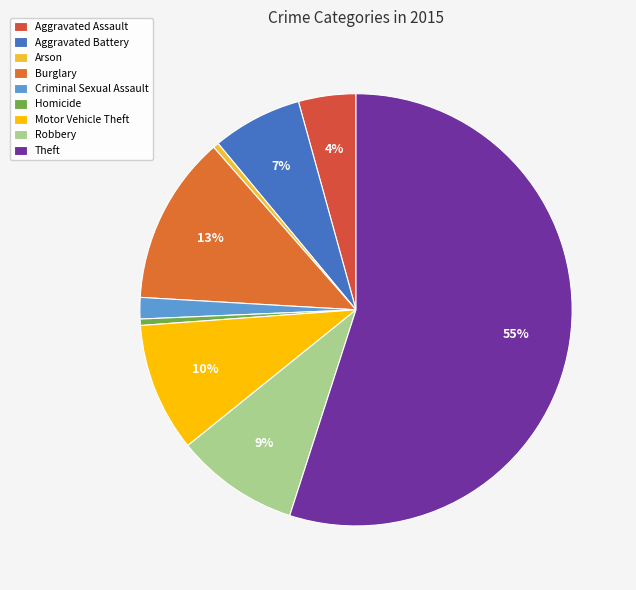

To the nearest percent, what is the difference between the largest and smallest slice percentages?

55%